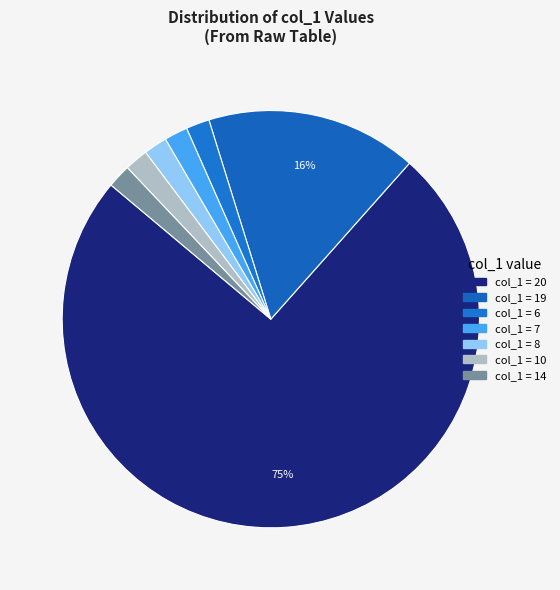

How many slices are in this pie chart?

7